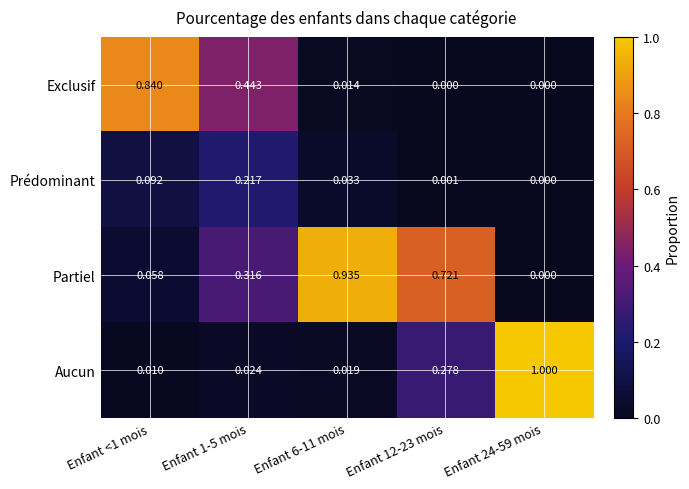

Which series has the widest spread of values?

Aucun